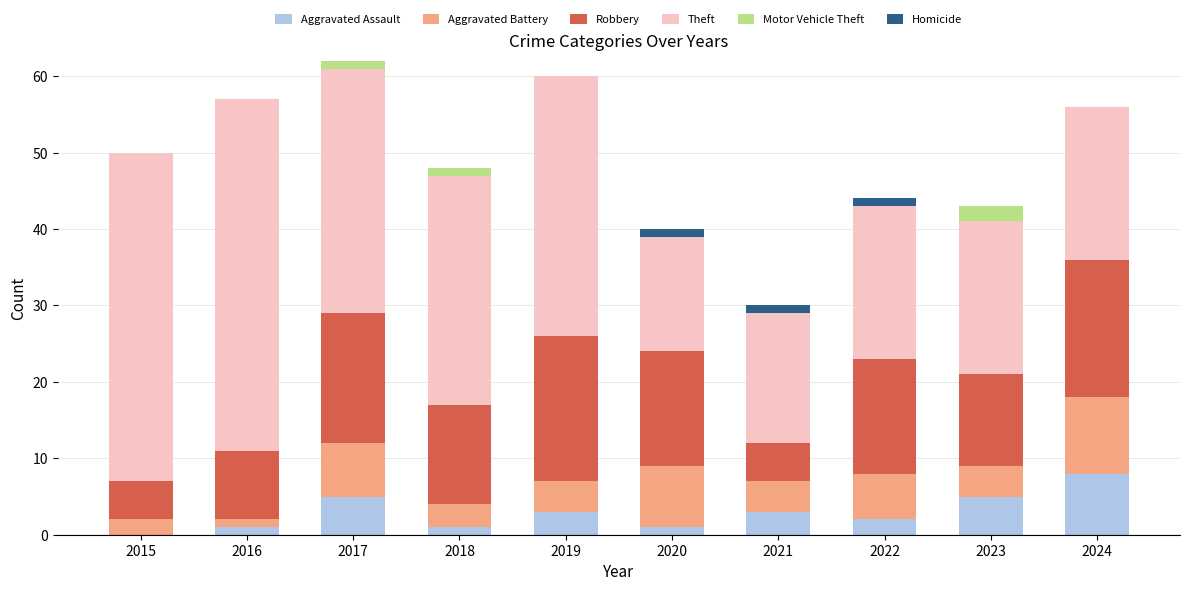

Is it true that Aggravated Assault equals 1 at 2020?

True